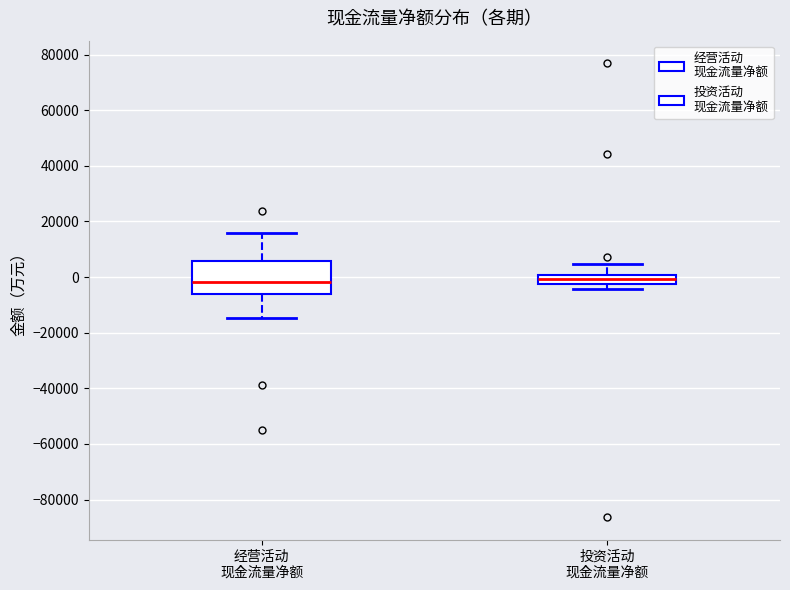

Reading left to right, read every box against the y-axis: the position of its median line, the range the box covers, and the ends of its whiskers. The values are not printed on the chart, so give them approximately, as read against the axis.

经营活动 现金流量净额: median -2000, box -6000 to 6000, whiskers -14000 to 16000
投资活动 现金流量净额: median 0 (inside the box), box -2000 to 0, whiskers -4000 to 4000